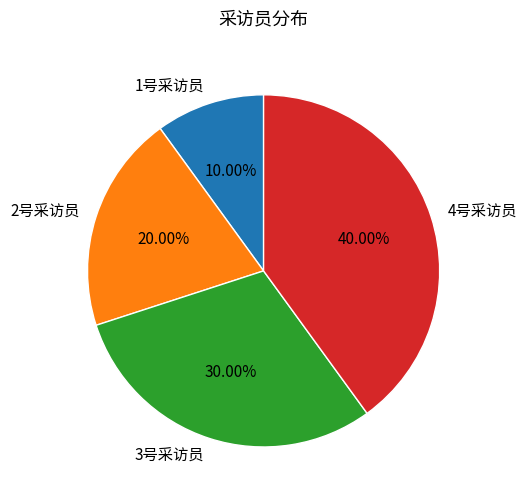

Rank the categories by value from lowest to highest.

1号采访员, 2号采访员, 3号采访员, 4号采访员